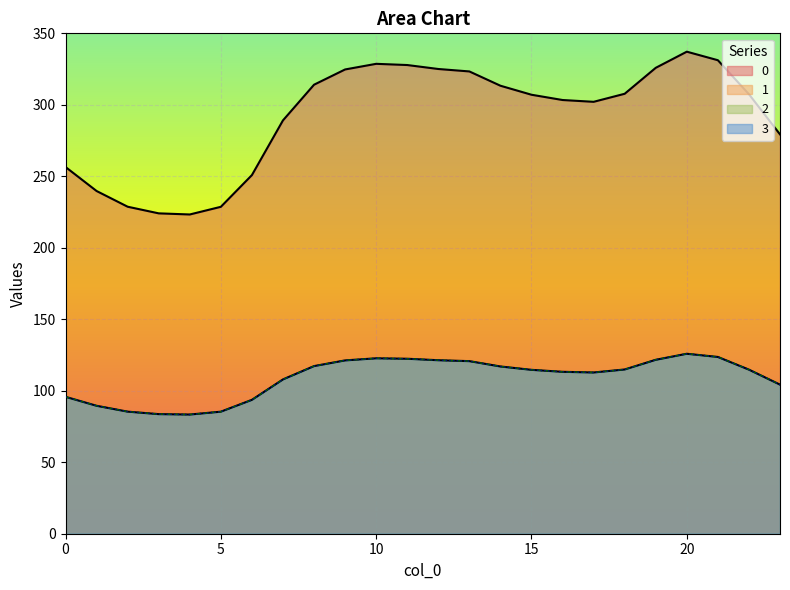

Is the value of 1 at 19 greater than the value of 0 at 13?

No